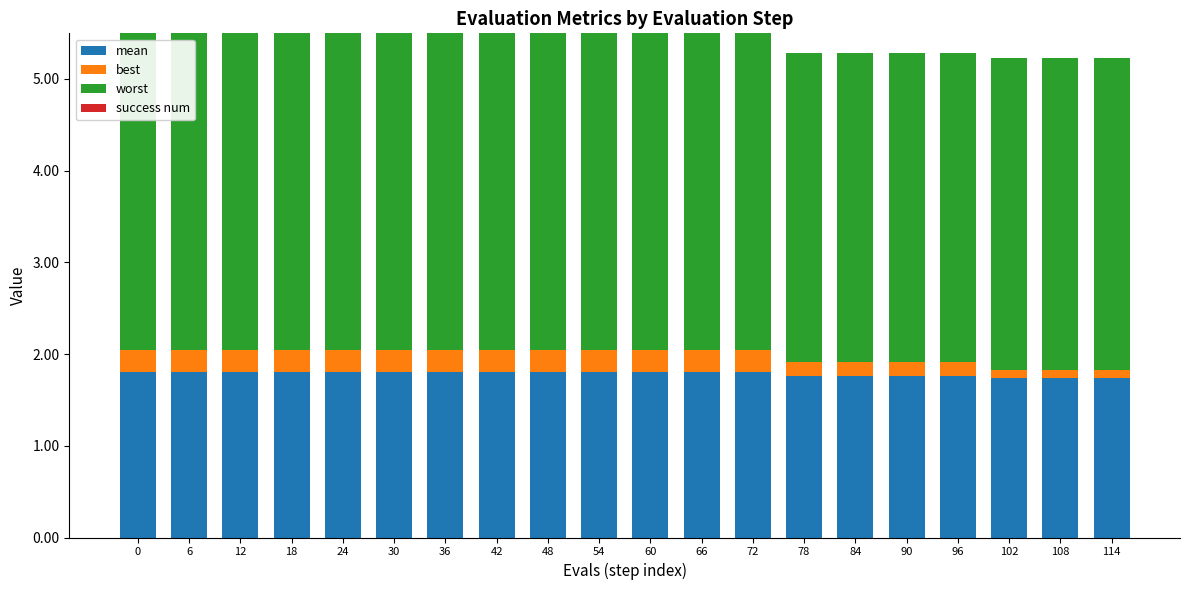

What is the lowest value of the mean series?

1.7